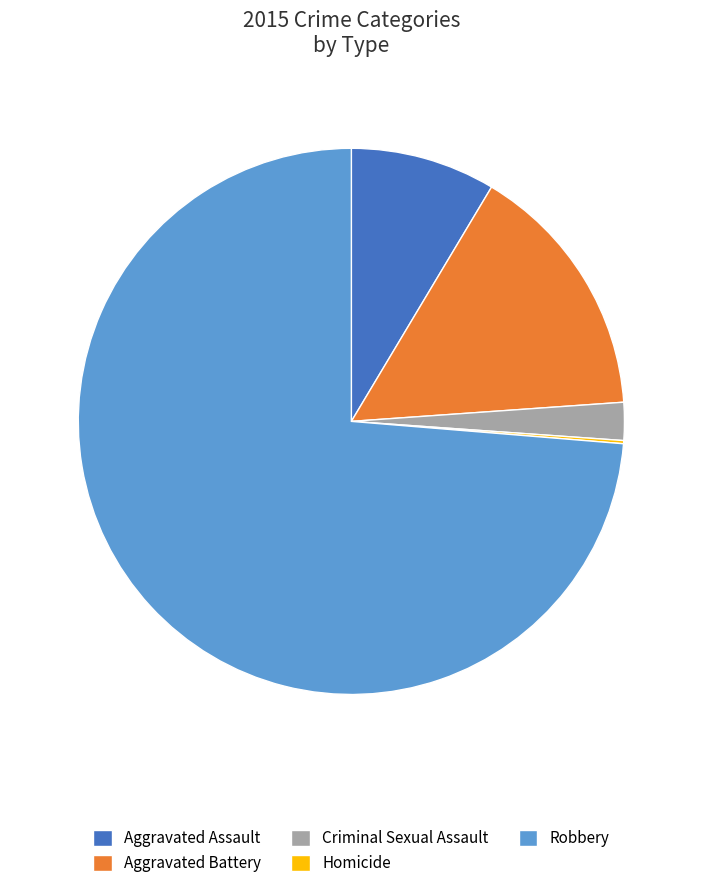

Is the sum of Criminal Sexual Assault and Aggravated Assault greater than half?

No